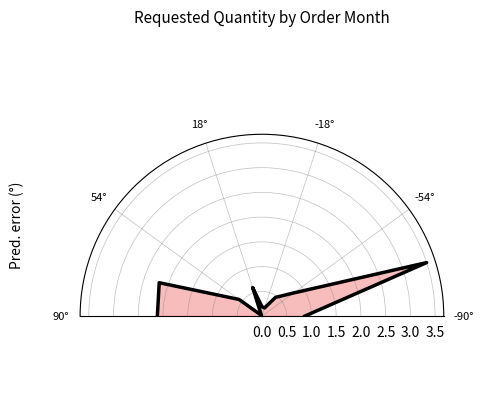

What is the average value?

1.0